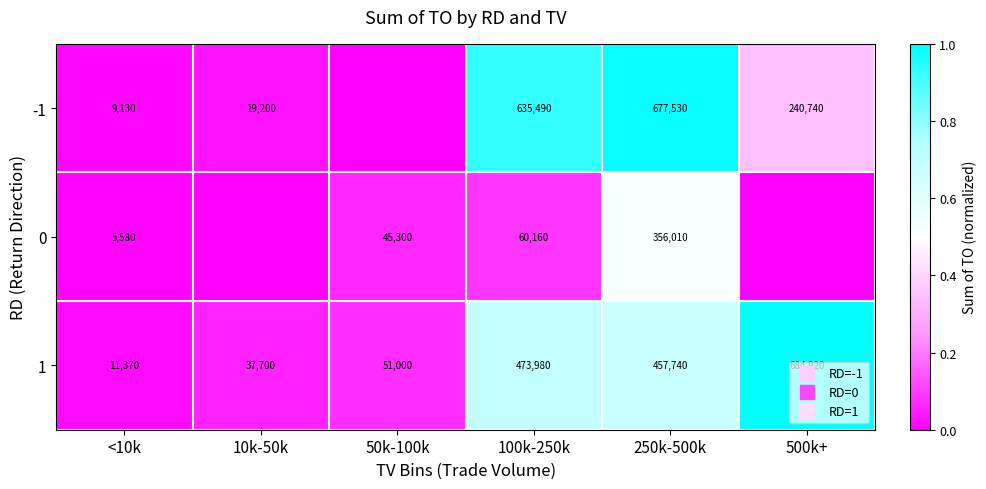

At which label does -1 reach its minimum?

50k-100k